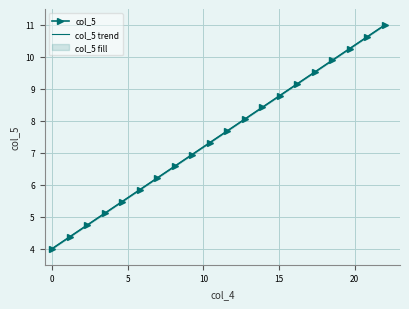

True or false: col_5 trend and col_5 cross at least once.

False